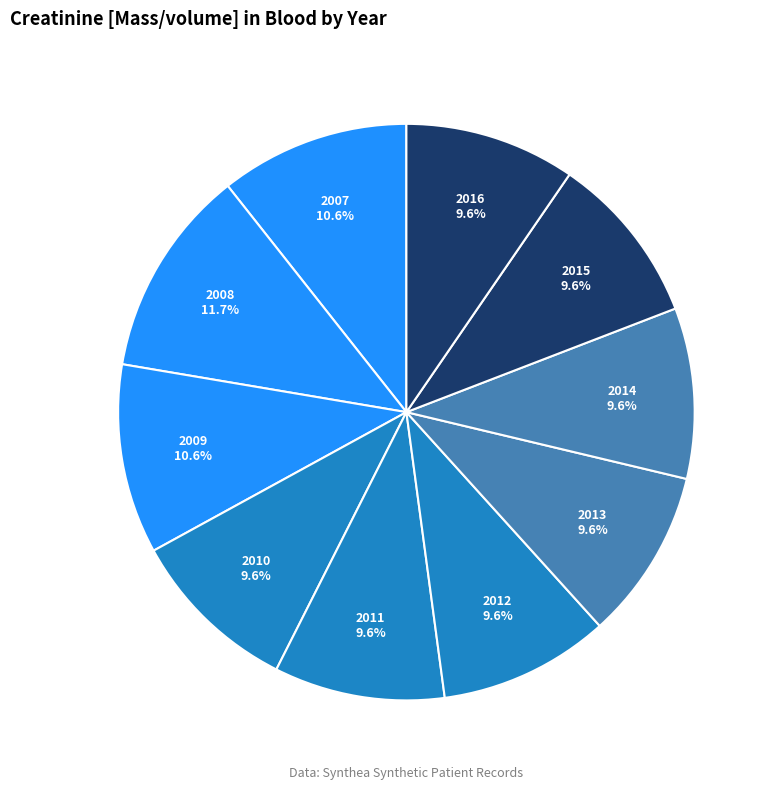

How much of the chart is everything except 2009?

89.4%